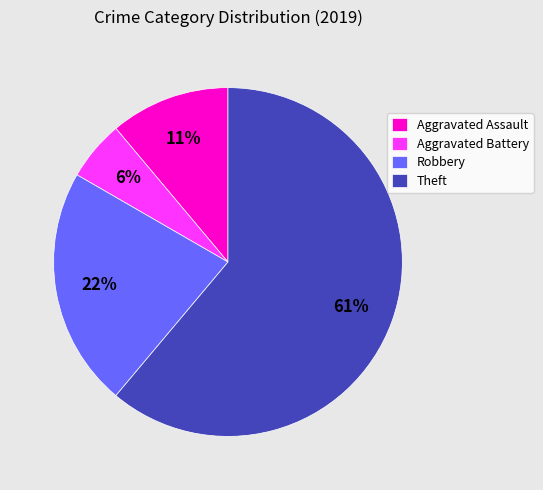

How many slices are in this pie chart?

4